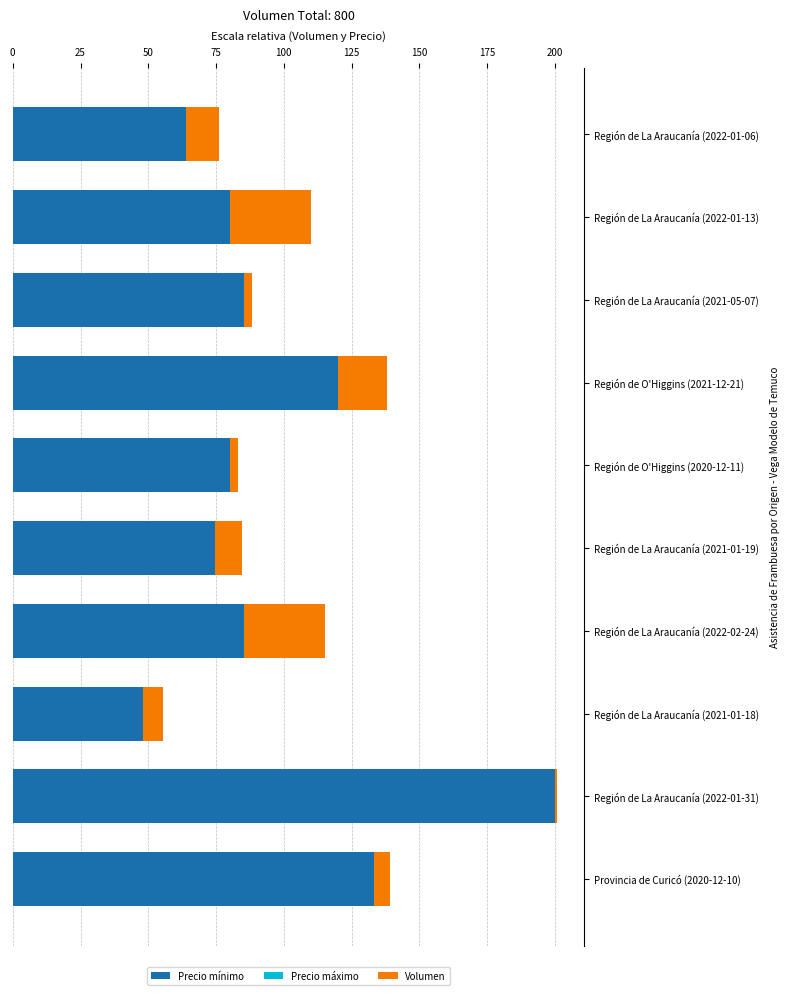

What is the average value of the Precio mínimo series?

97.1